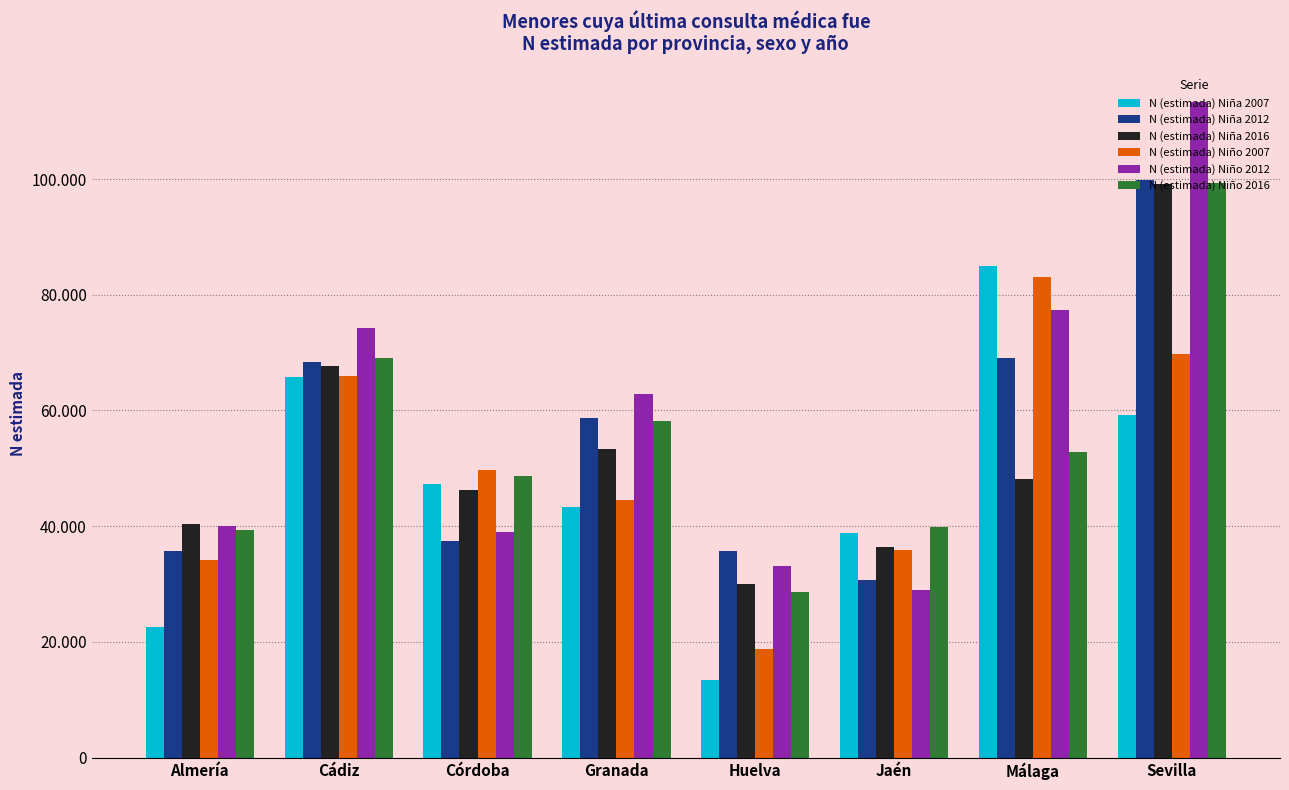

Between Málaga and Jaén, which is larger?

Málaga